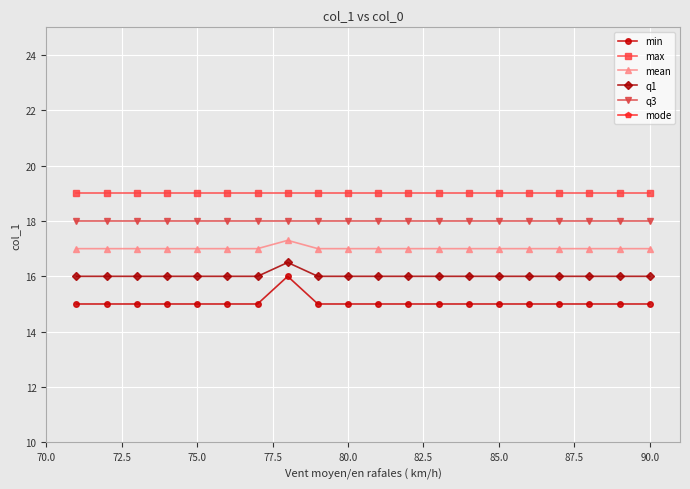

True or false: q1 and max cross at least once.

False